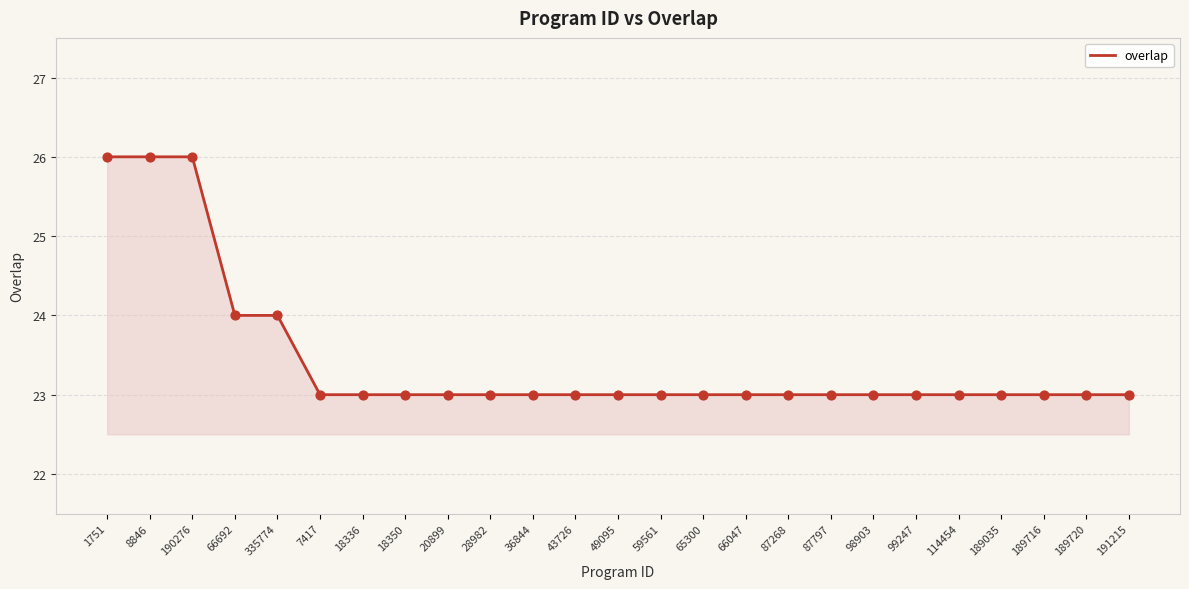

What is the ratio of the value at 114454 to the value at 59561?

1.0